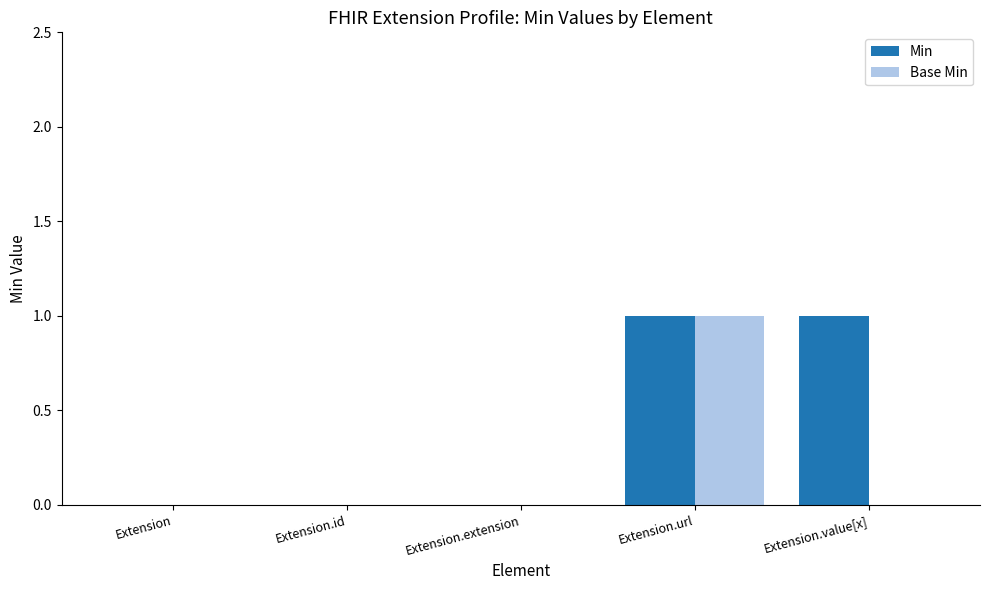

Count the Min values in the range 0 to 1.

5